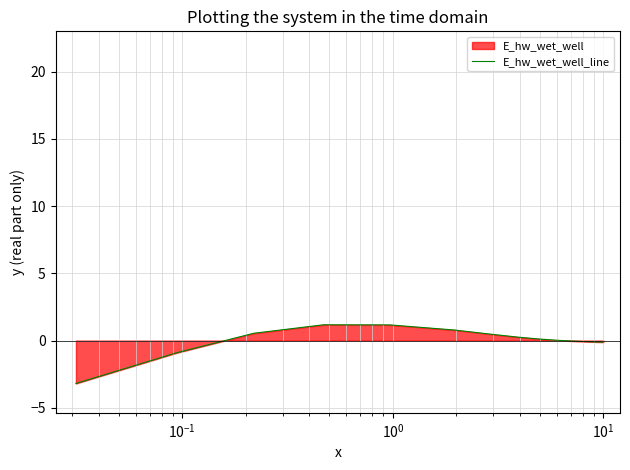

How many lines are shown in the chart?

1